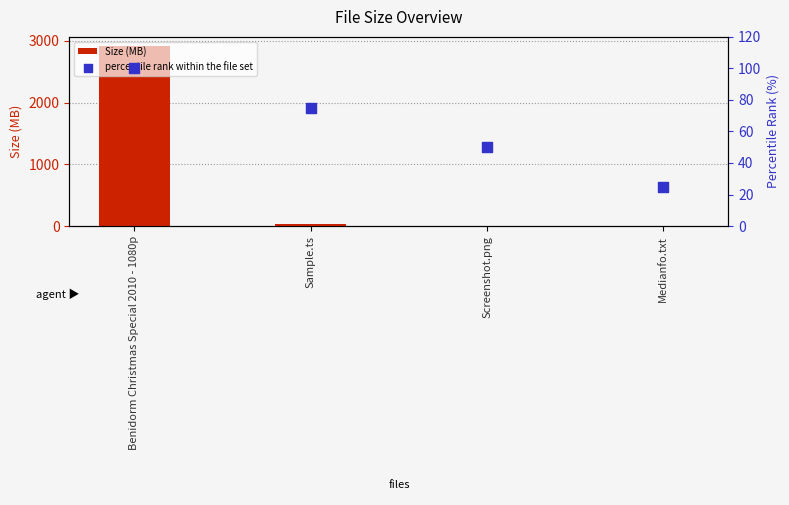

Which series contains the highest Y value?

Size (MB)